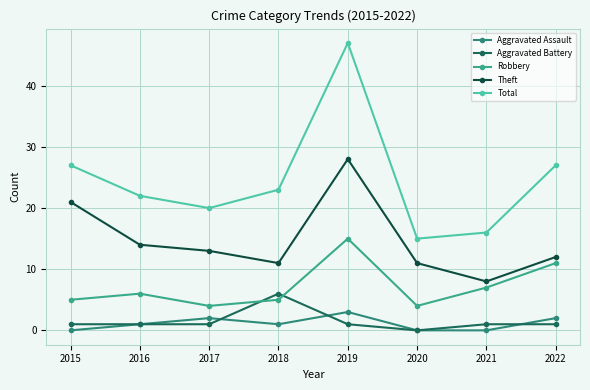

What is the sum of all Aggravated Assault values?

9